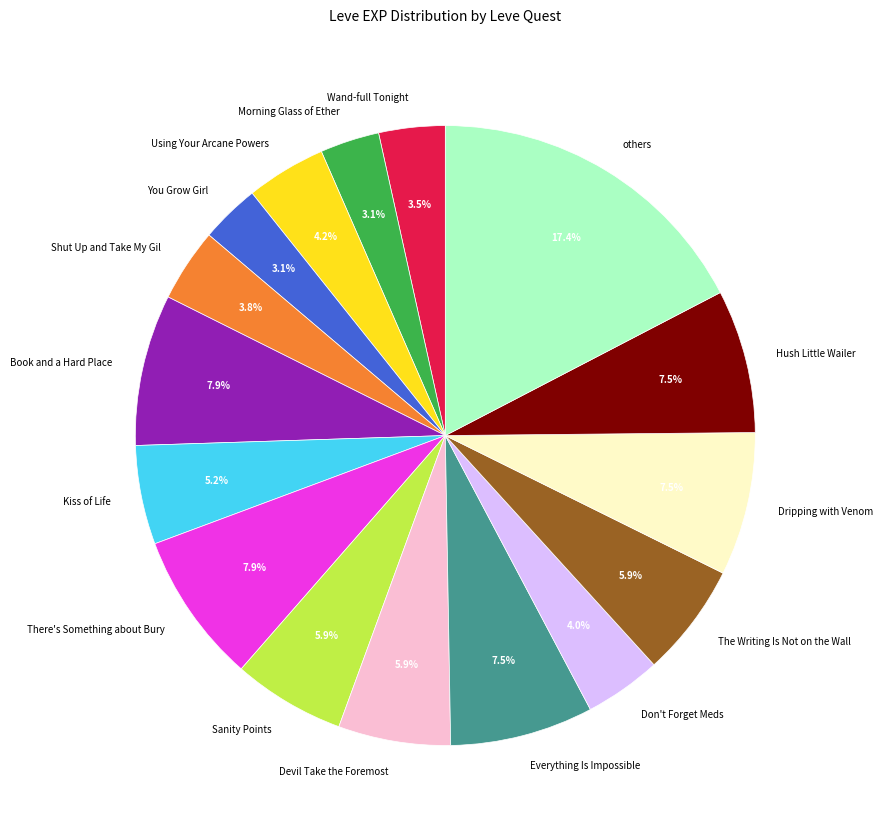

Which category has the biggest portion of the pie?

others